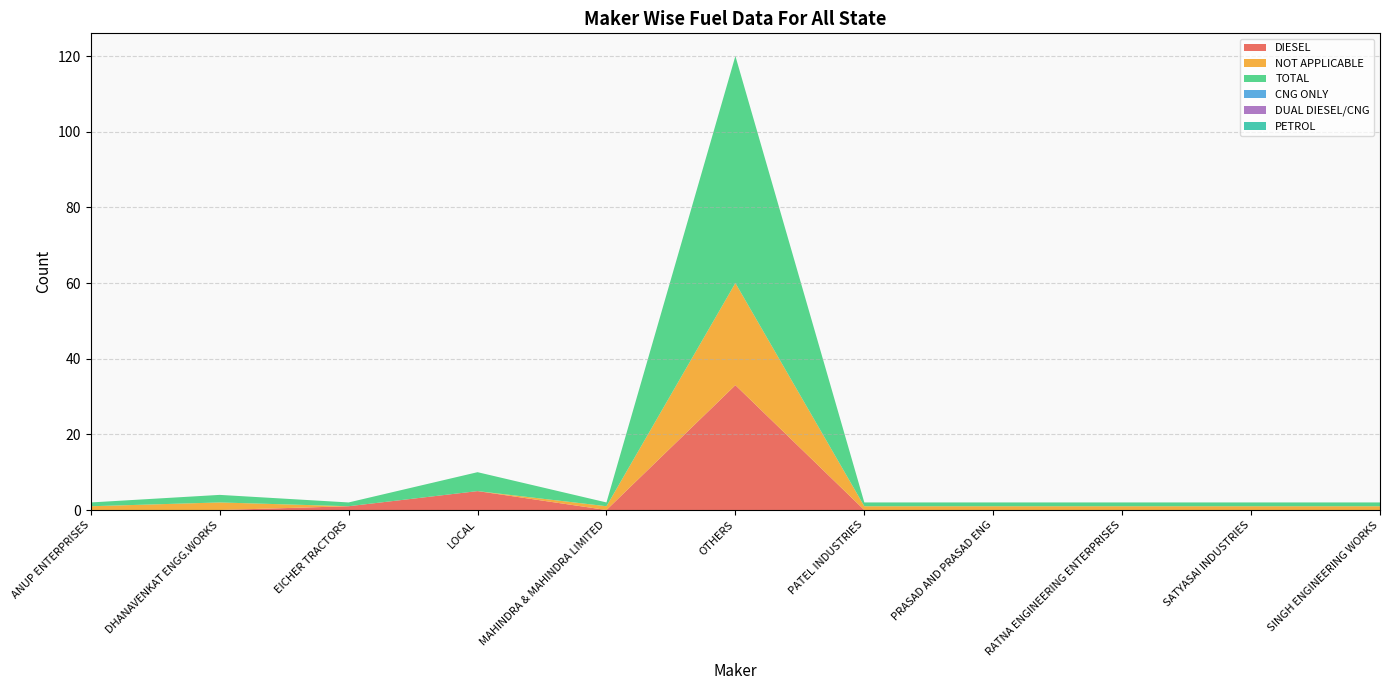

Reading left to right, extract all data points from this chart.

DIESEL: ANUP ENTERPRISES=0	DHANAVENKAT ENGG.WORKS=0	EICHER TRACTORS=1	LOCAL=5	MAHINDRA & MAHINDRA LIMITED=0	OTHERS=33	PATEL INDUSTRIES=0	PRASAD AND PRASAD ENG=0	RATNA ENGINEERING ENTERPRISES=0	SATYASAI INDUSTRIES=0	SINGH ENGINEERING WORKS=0
NOT APPLICABLE: ANUP ENTERPRISES=1	DHANAVENKAT ENGG.WORKS=2	EICHER TRACTORS=0	LOCAL=0	MAHINDRA & MAHINDRA LIMITED=1	OTHERS=27	PATEL INDUSTRIES=1	PRASAD AND PRASAD ENG=1	RATNA ENGINEERING ENTERPRISES=1	SATYASAI INDUSTRIES=1	SINGH ENGINEERING WORKS=1
TOTAL: ANUP ENTERPRISES=1	DHANAVENKAT ENGG.WORKS=2	EICHER TRACTORS=1	LOCAL=5	MAHINDRA & MAHINDRA LIMITED=1	OTHERS=60	PATEL INDUSTRIES=1	PRASAD AND PRASAD ENG=1	RATNA ENGINEERING ENTERPRISES=1	SATYASAI INDUSTRIES=1	SINGH ENGINEERING WORKS=1
CNG ONLY: ANUP ENTERPRISES=0	DHANAVENKAT ENGG.WORKS=0	EICHER TRACTORS=0	LOCAL=0	MAHINDRA & MAHINDRA LIMITED=0	OTHERS=0	PATEL INDUSTRIES=0	PRASAD AND PRASAD ENG=0	RATNA ENGINEERING ENTERPRISES=0	SATYASAI INDUSTRIES=0	SINGH ENGINEERING WORKS=0
DUAL DIESEL/CNG: ANUP ENTERPRISES=0	DHANAVENKAT ENGG.WORKS=0	EICHER TRACTORS=0	LOCAL=0	MAHINDRA & MAHINDRA LIMITED=0	OTHERS=0	PATEL INDUSTRIES=0	PRASAD AND PRASAD ENG=0	RATNA ENGINEERING ENTERPRISES=0	SATYASAI INDUSTRIES=0	SINGH ENGINEERING WORKS=0
PETROL: ANUP ENTERPRISES=0	DHANAVENKAT ENGG.WORKS=0	EICHER TRACTORS=0	LOCAL=0	MAHINDRA & MAHINDRA LIMITED=0	OTHERS=0	PATEL INDUSTRIES=0	PRASAD AND PRASAD ENG=0	RATNA ENGINEERING ENTERPRISES=0	SATYASAI INDUSTRIES=0	SINGH ENGINEERING WORKS=0